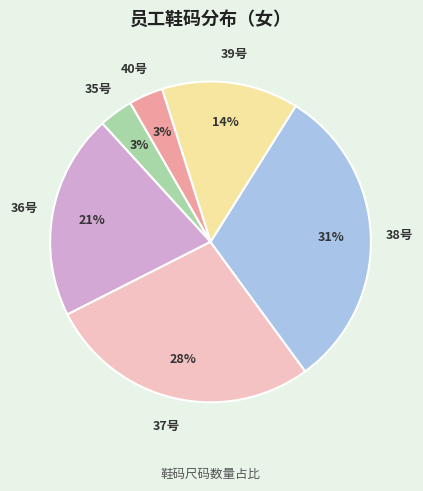

Does any single category account for the majority?

No